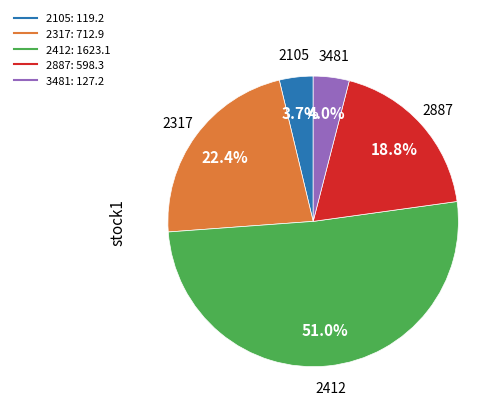

To the nearest percent, what is the average slice percentage?

20%